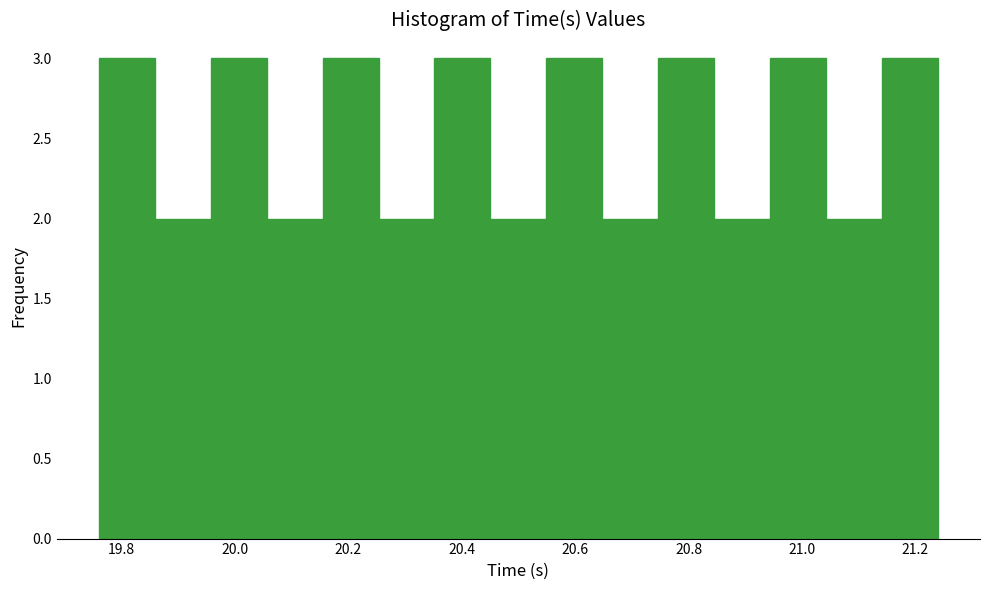

Reading left to right, list every bar in this chart as the range it spans on the x-axis followed by its height. Neither the bar edges nor the heights are printed on the chart, so give them approximately, as read against the axes.

19.76 to 19.86: 3
19.86 to 19.96: 2
19.96 to 20.06: 3
20.06 to 20.16: 2
20.16 to 20.26: 3
20.26 to 20.36: 2
20.36 to 20.46: 3
20.46 to 20.54: 2
20.54 to 20.64: 3
20.64 to 20.74: 2
20.74 to 20.84: 3
20.84 to 20.94: 2
20.94 to 21.04: 3
21.04 to 21.14: 2
21.14 to 21.24: 3